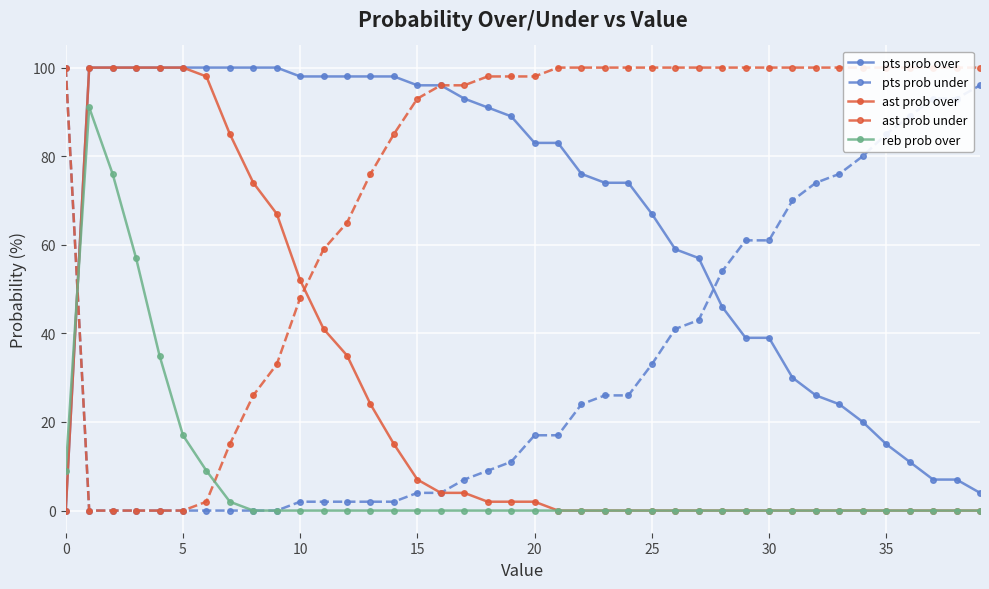

What is the value of the ast prob under point at the 40th from the left?

100